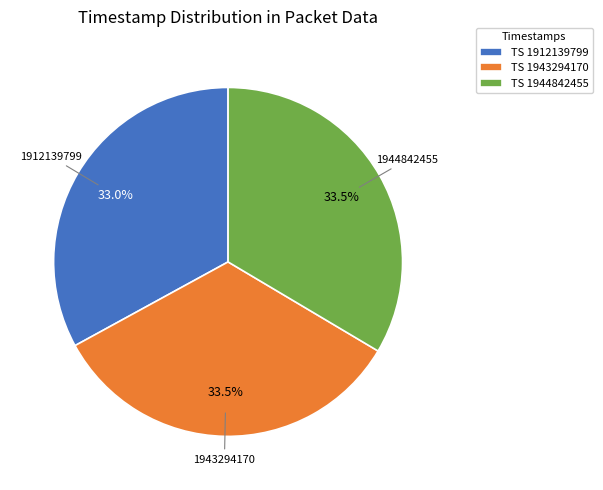

Does TS 1912139799 account for over 50% of the chart?

No